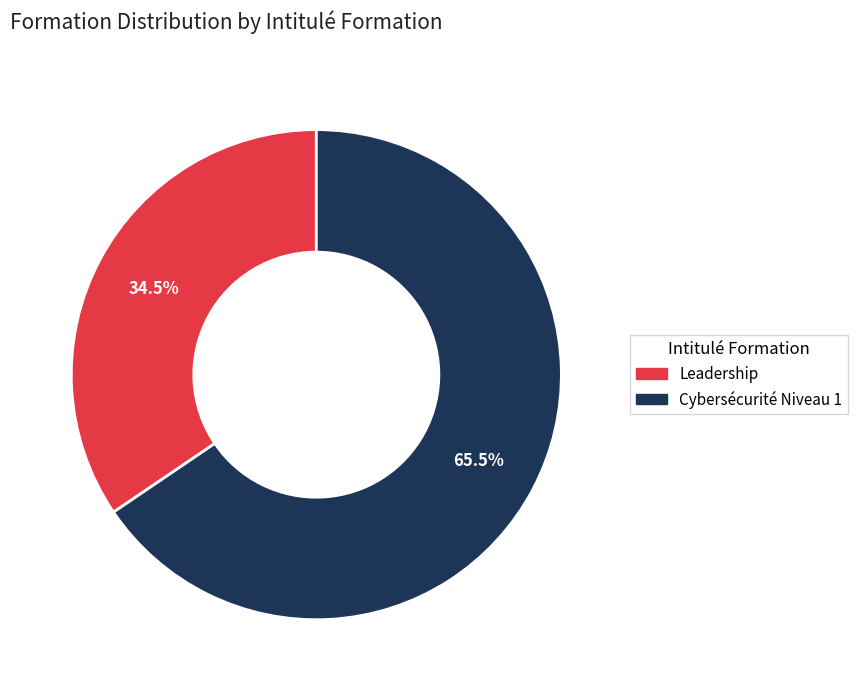

What is the smallest slice in the pie chart?

Leadership